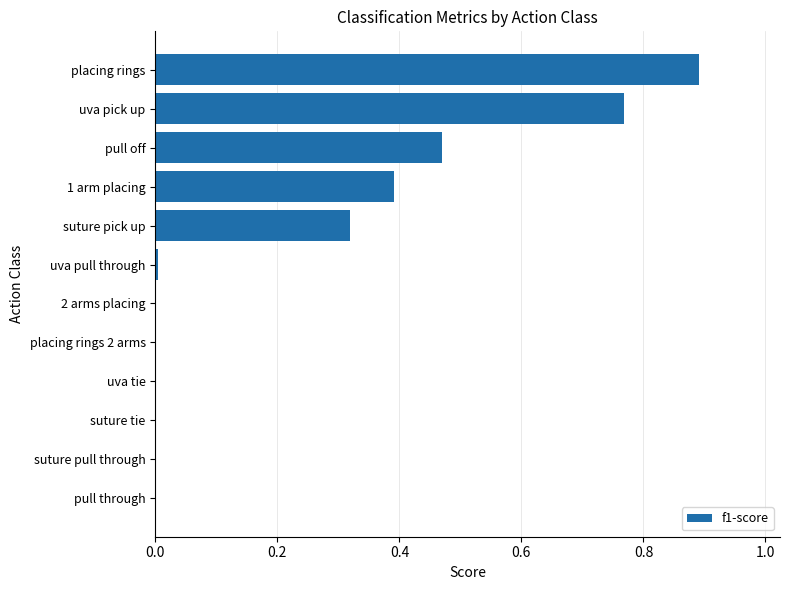

What is the change in value from uva tie to pull off?

+0.5